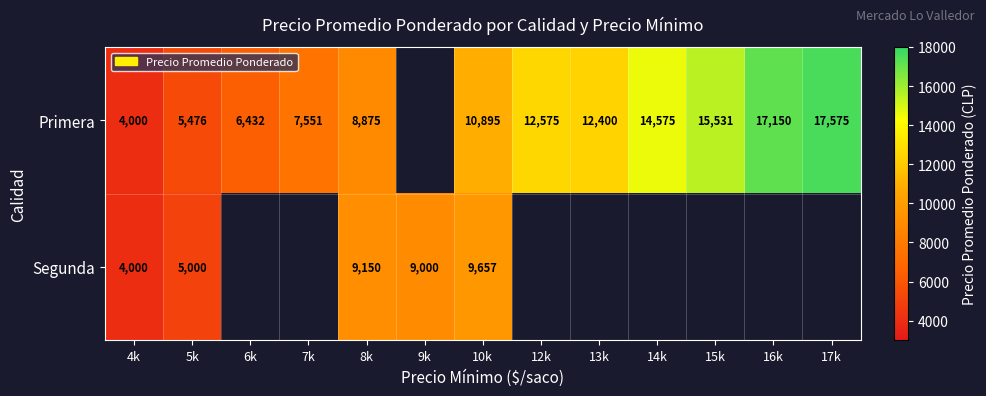

Is it true that Primera equals 4617 at 13k?

False